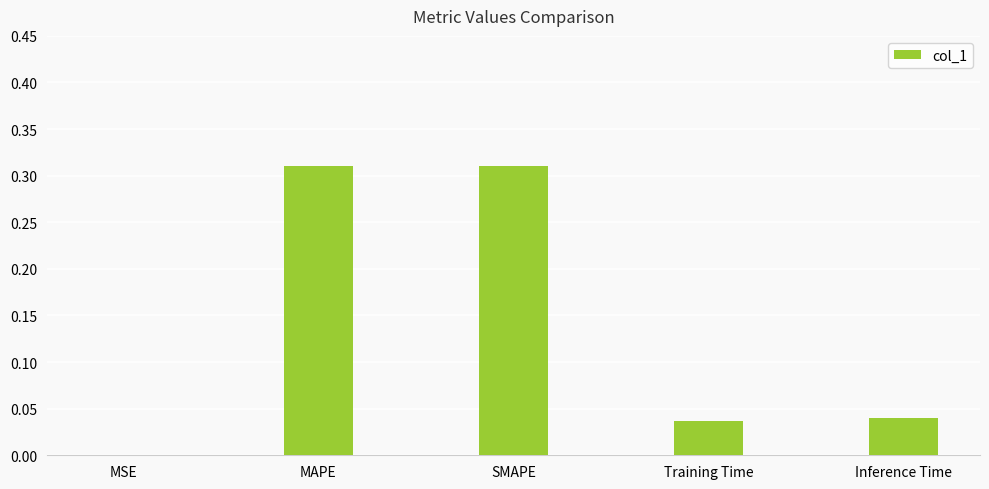

Is it true that the value at SMAPE is 0.4?

False